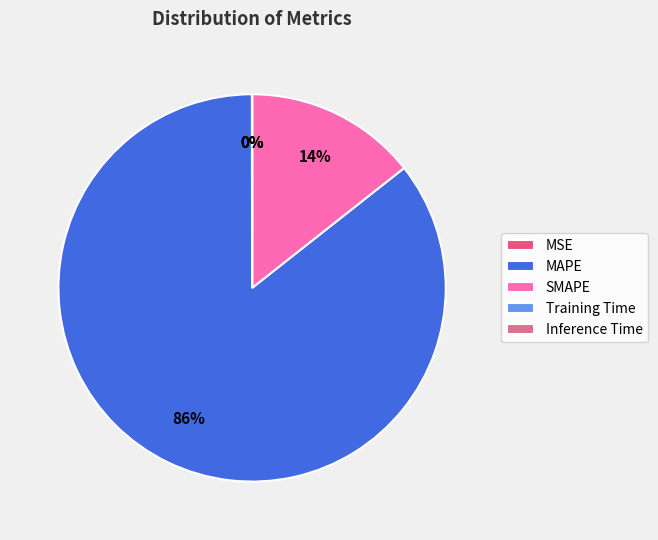

True or false: Training Time accounts for 1% of the total.

False